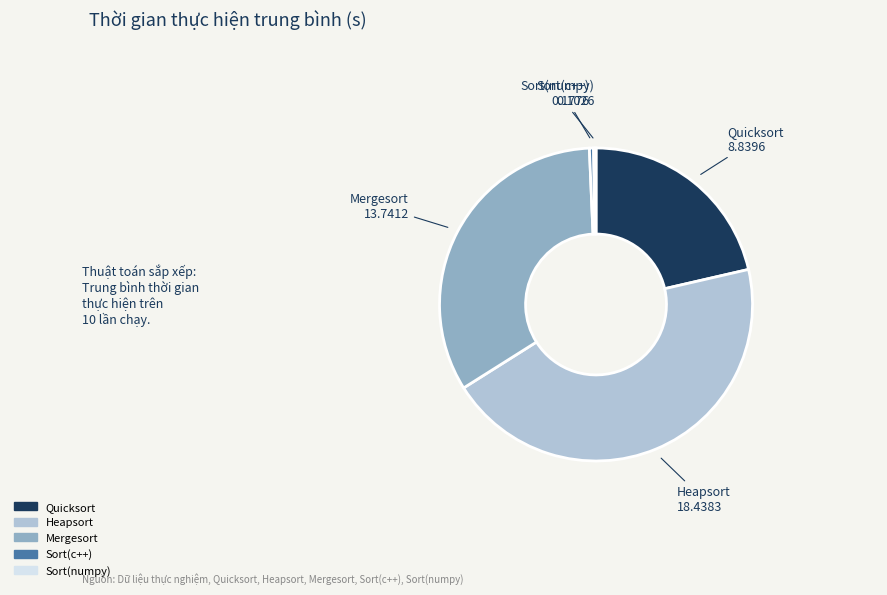

Which slice is the largest?

Heapsort